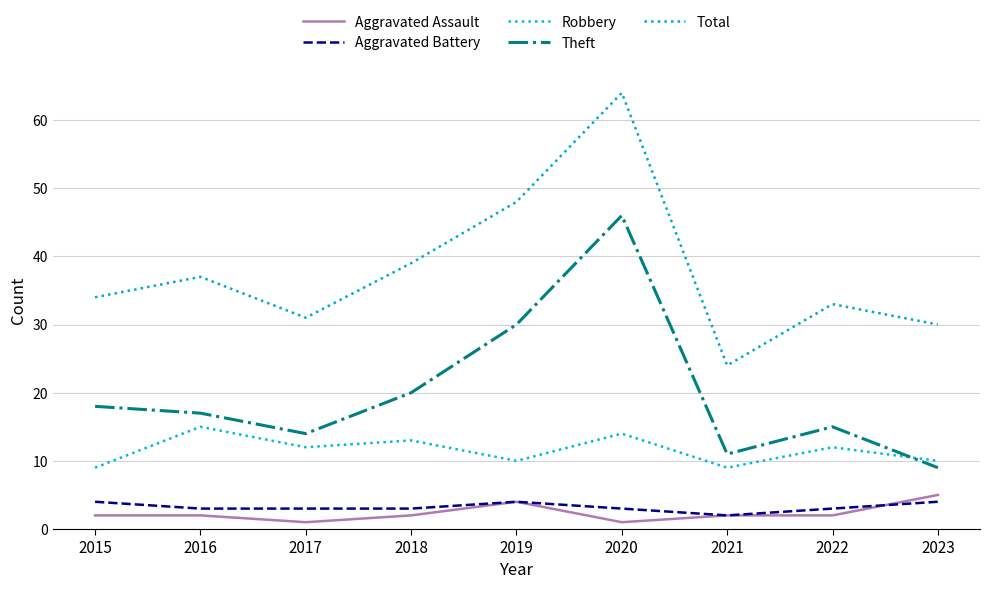

Which series has the widest spread of values?

Total